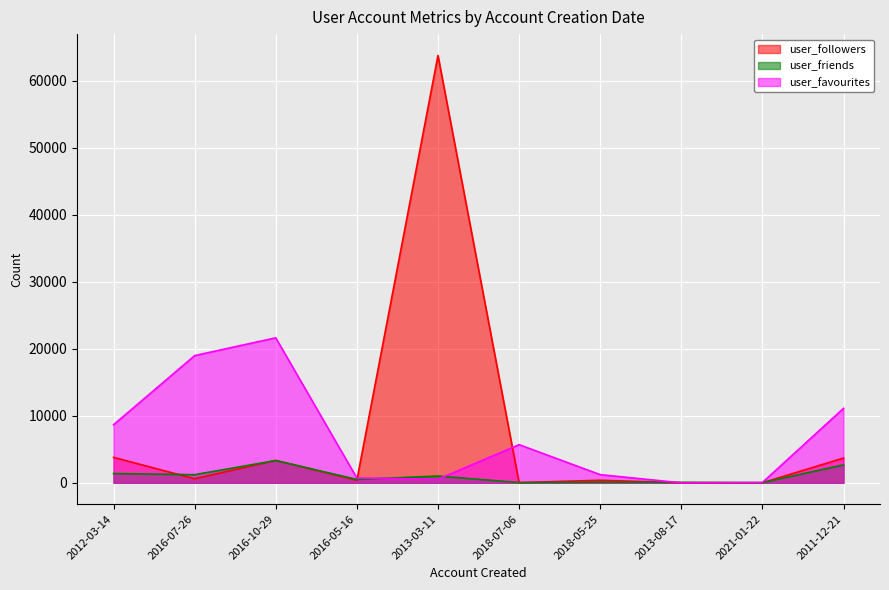

How many categories are shown in the chart?

10